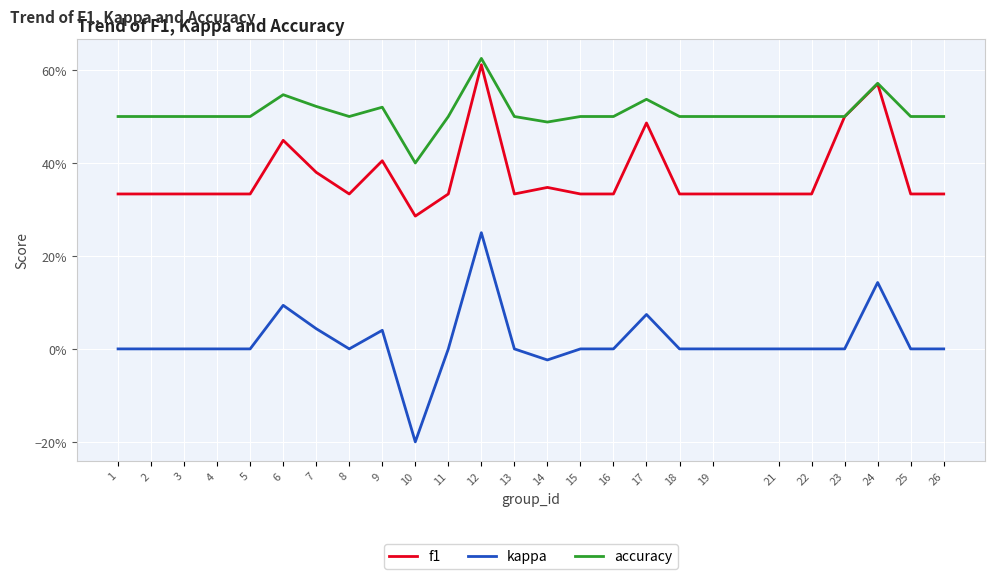

Does the chart have visible grid lines?

Yes